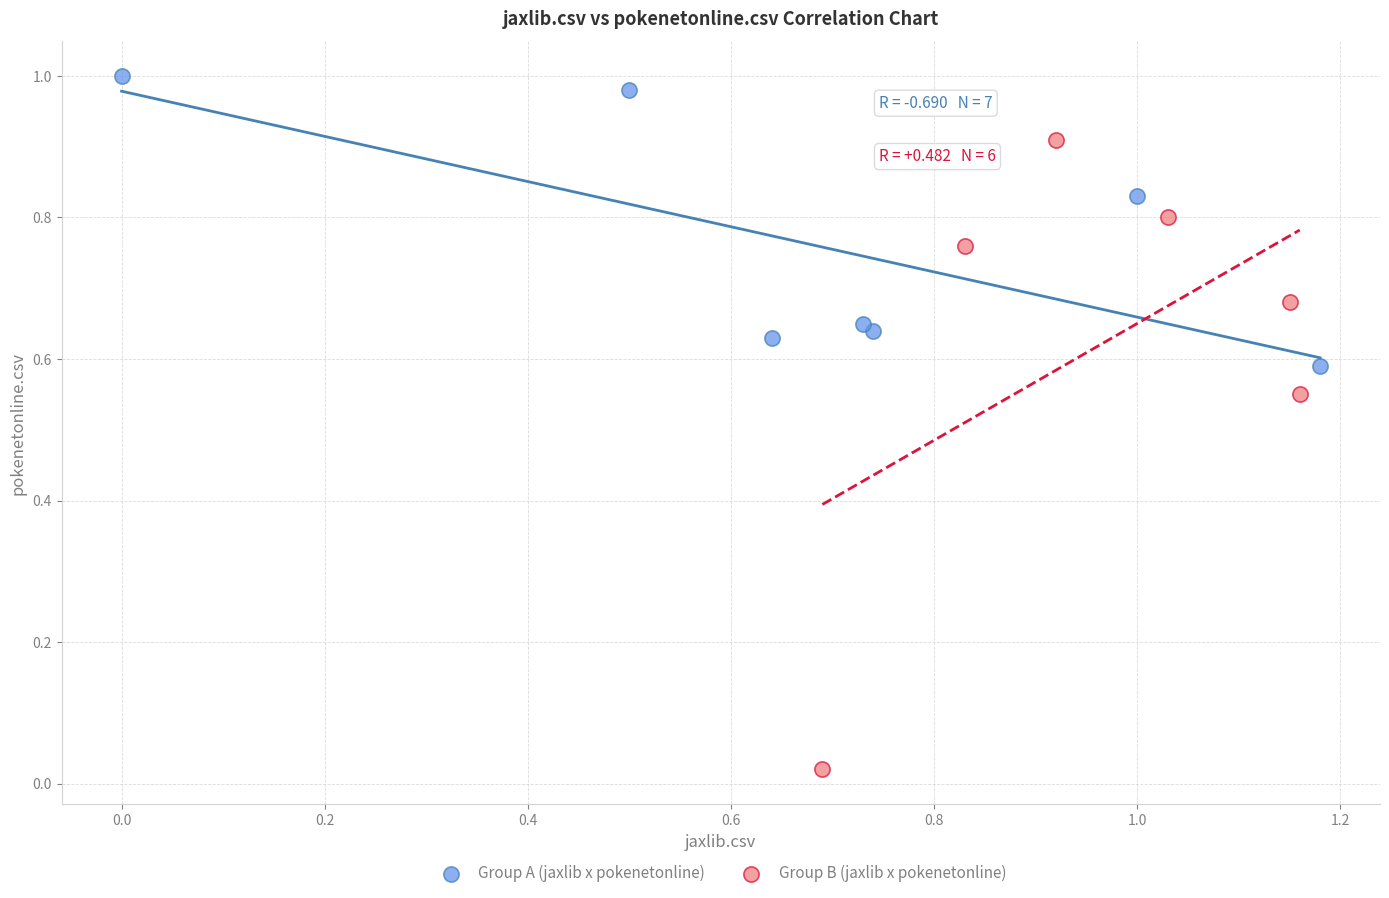

Which series contains the highest Y value?

Group A (jaxlib x pokenetonline)